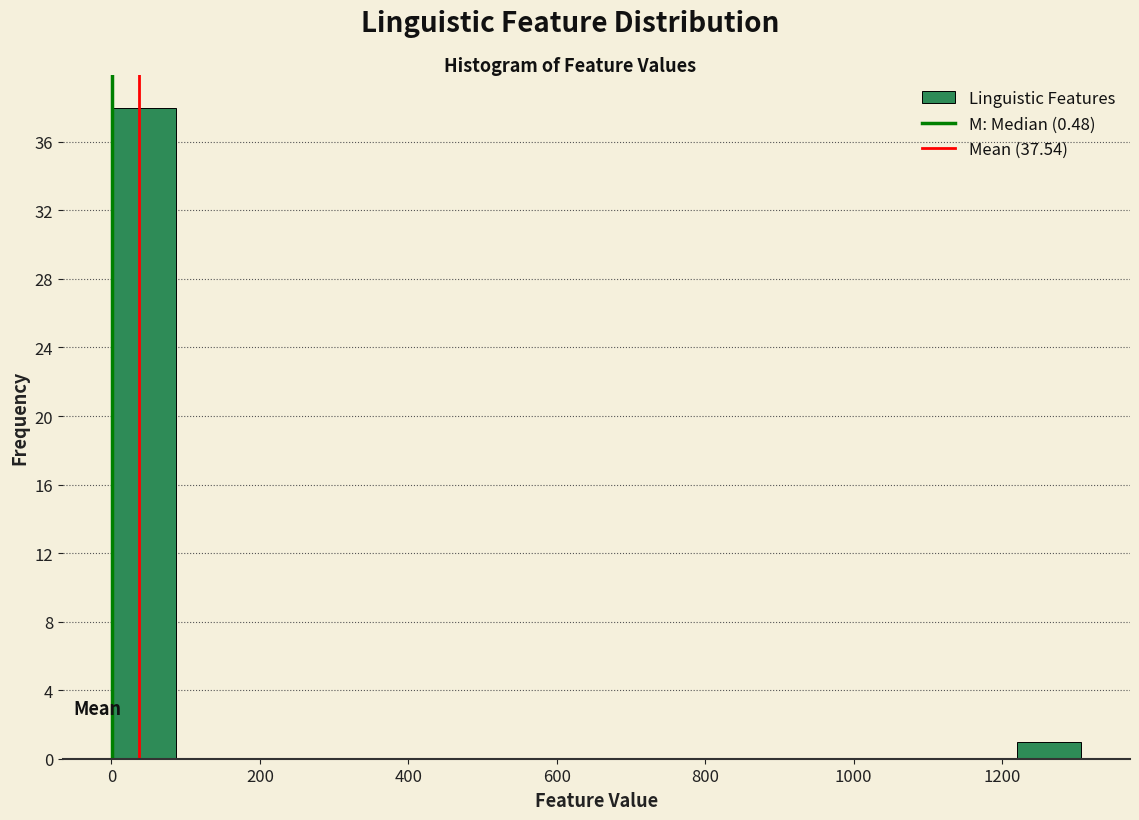

What is the height of the bar covering 1220 to 1300 on the x-axis? Neither the bar edges nor the heights are printed on the chart, so give them approximately, as read against the axes.

1